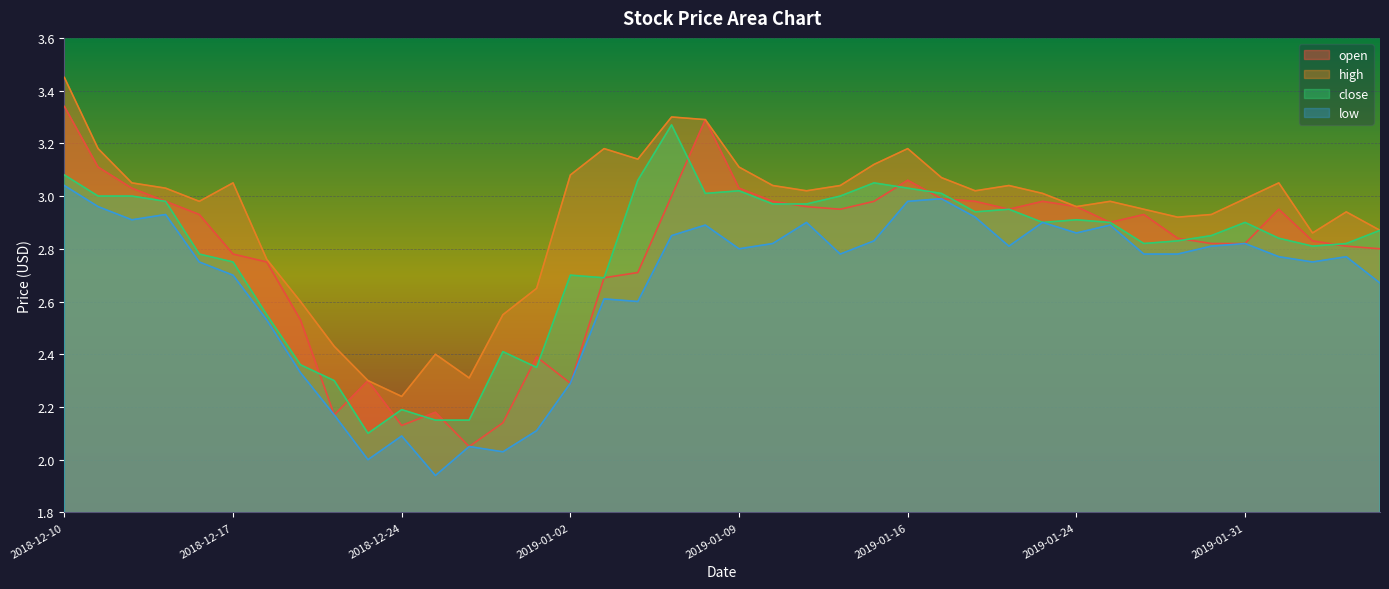

Reading left to right, extract all data points from this chart.

open: 3.3	3.1	3.0	3.0	2.9	2.8	2.8	2.5	2.2	2.3	2.1	2.2	2.0	2.1	2.4	2.3	2.7	2.7	3.0	3.3	3.0	3.0	3.0	3.0	3.0	3.1	3.0	3.0	3.0	3.0	3.0	2.9	2.9	2.8	2.8	2.8	3.0	2.8	2.8	2.8
high: 3.5	3.2	3.0	3.0	3.0	3.0	2.8	2.6	2.4	2.3	2.2	2.4	2.3	2.5	2.6	3.1	3.2	3.1	3.3	3.3	3.1	3.0	3.0	3.0	3.1	3.2	3.1	3.0	3.0	3.0	3.0	3.0	3.0	2.9	2.9	3.0	3.0	2.9	2.9	2.9
close: 3.1	3.0	3.0	3.0	2.8	2.8	2.5	2.4	2.3	2.1	2.2	2.1	2.1	2.4	2.4	2.7	2.7	3.1	3.3	3.0	3.0	3.0	3.0	3.0	3.0	3.0	3.0	2.9	3.0	2.9	2.9	2.9	2.8	2.8	2.9	2.9	2.8	2.8	2.8	2.9
low: 3.0	3.0	2.9	2.9	2.8	2.7	2.5	2.3	2.2	2.0	2.1	1.9	2.0	2.0	2.1	2.3	2.6	2.6	2.9	2.9	2.8	2.8	2.9	2.8	2.8	3.0	3.0	2.9	2.8	2.9	2.9	2.9	2.8	2.8	2.8	2.8	2.8	2.8	2.8	2.7